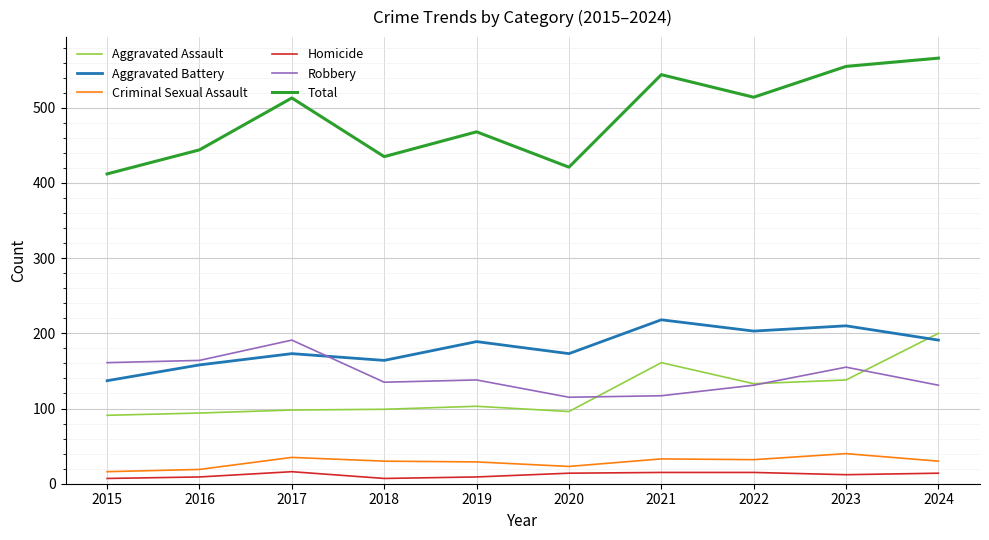

What is the difference between the second highest and second lowest values in the Aggravated Assault series?

67